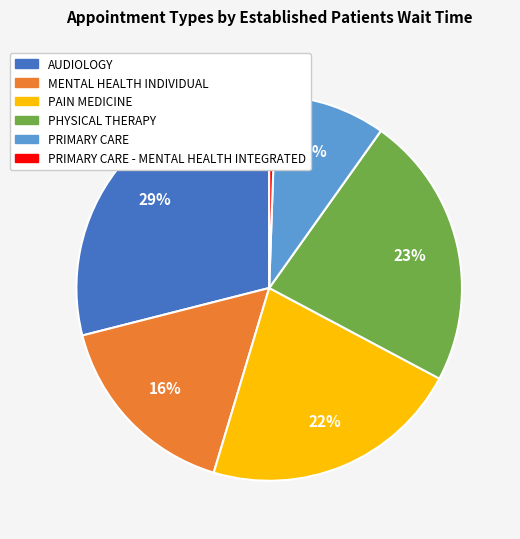

To the nearest percent, what is the average slice percentage?

17%